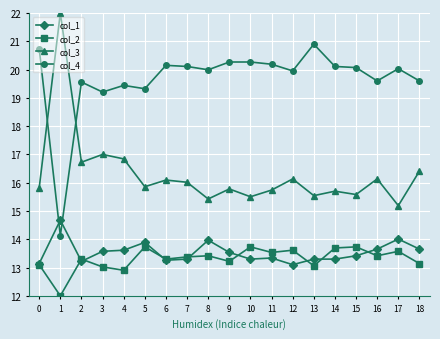

What is the lowest value of the col_2 series?

12.0